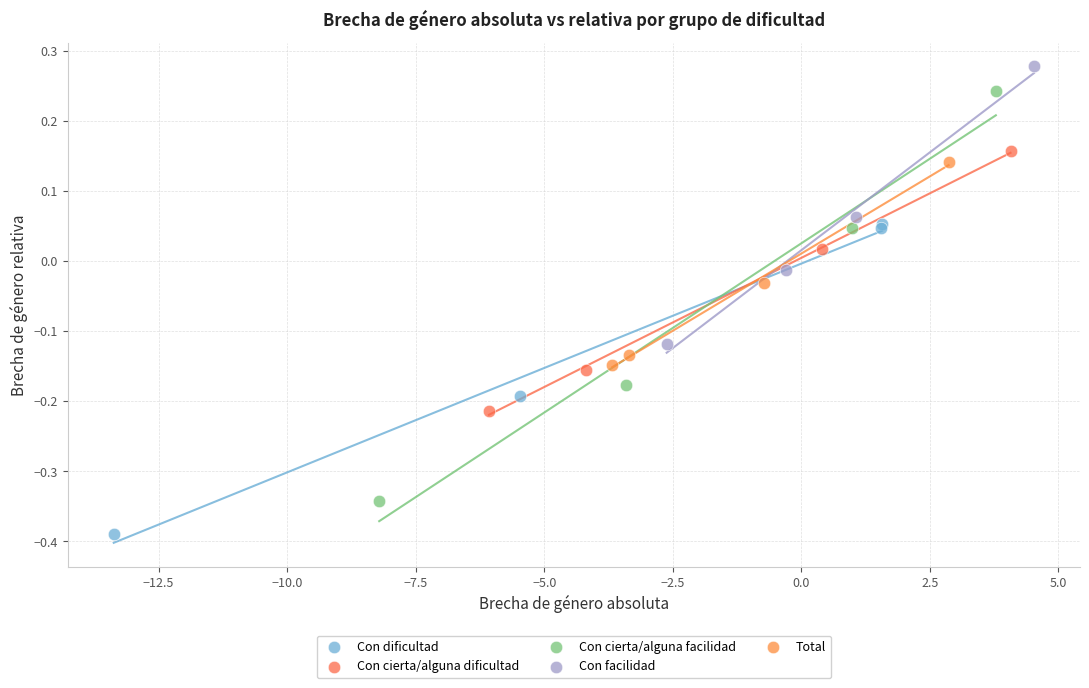

Which series contains the lowest Y value?

Con dificultad